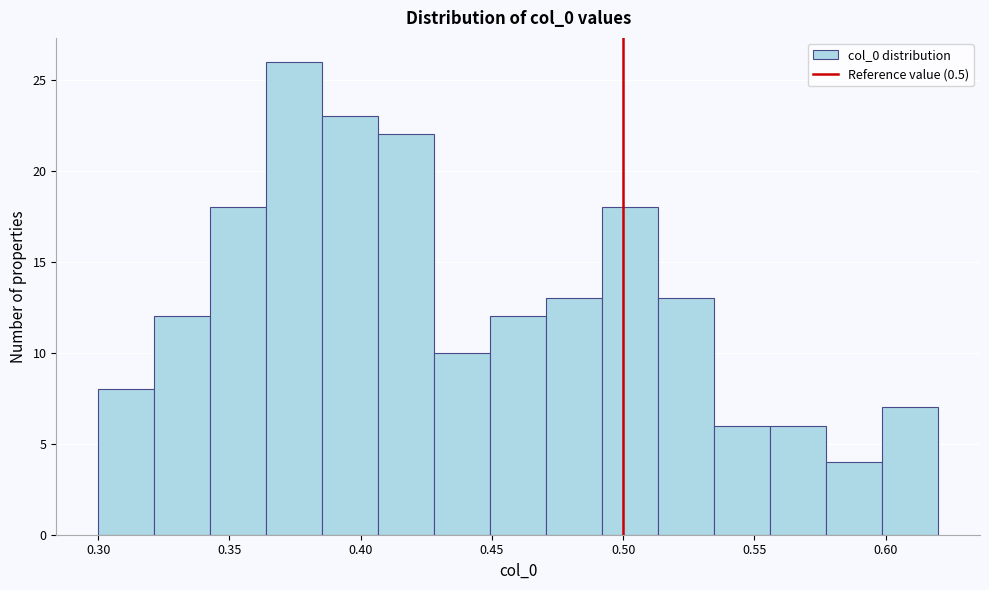

Over which range of the x-axis is the bar tallest?

0.365 to 0.385